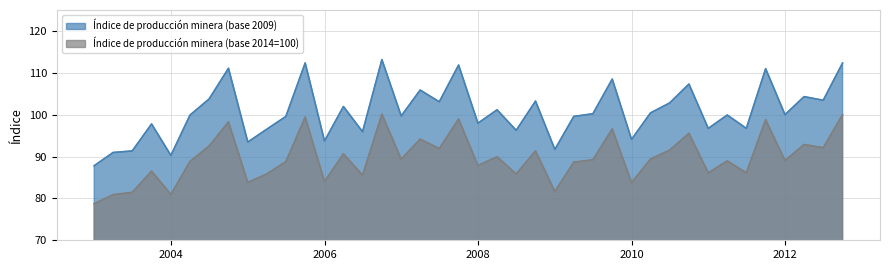

List the series in order of their overall mean, highest first.

Índice de producción minera (base 2009), Índice de producción minera (base 2014=100)